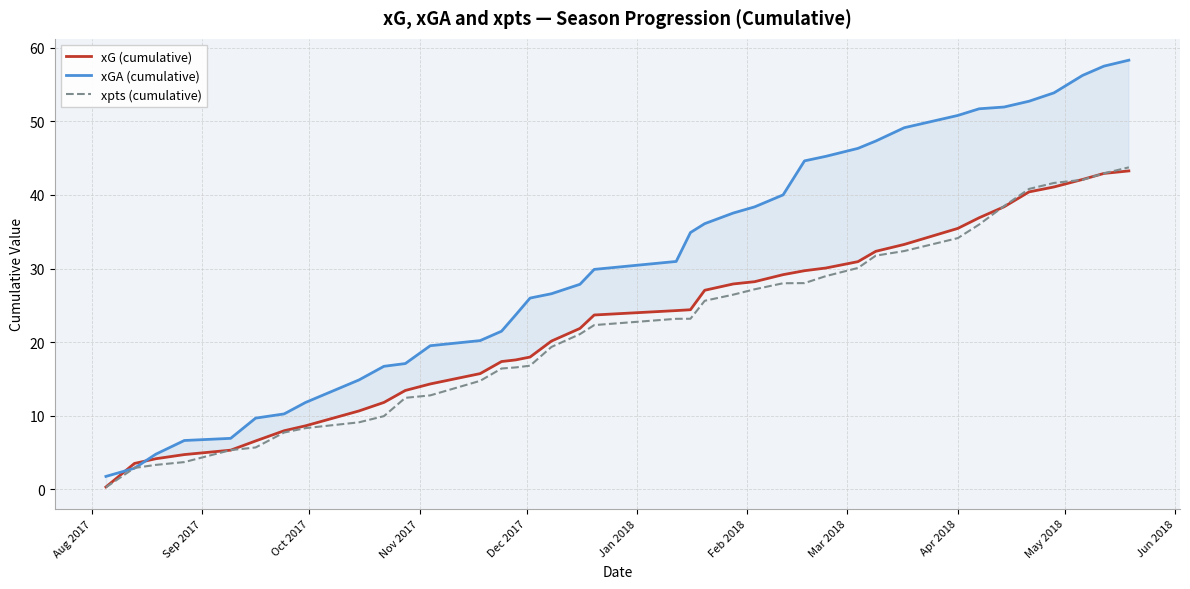

What is the highest value of the xpts (cumulative) series?

43.8